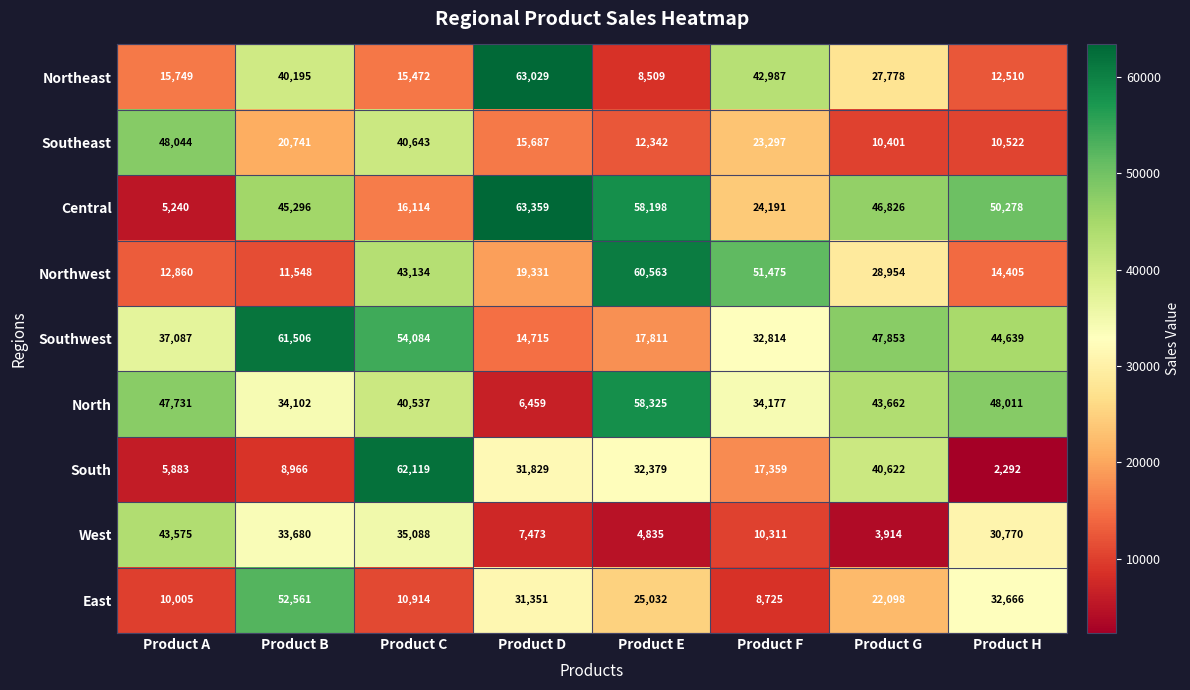

At which label is West closest to 23744?

Product H